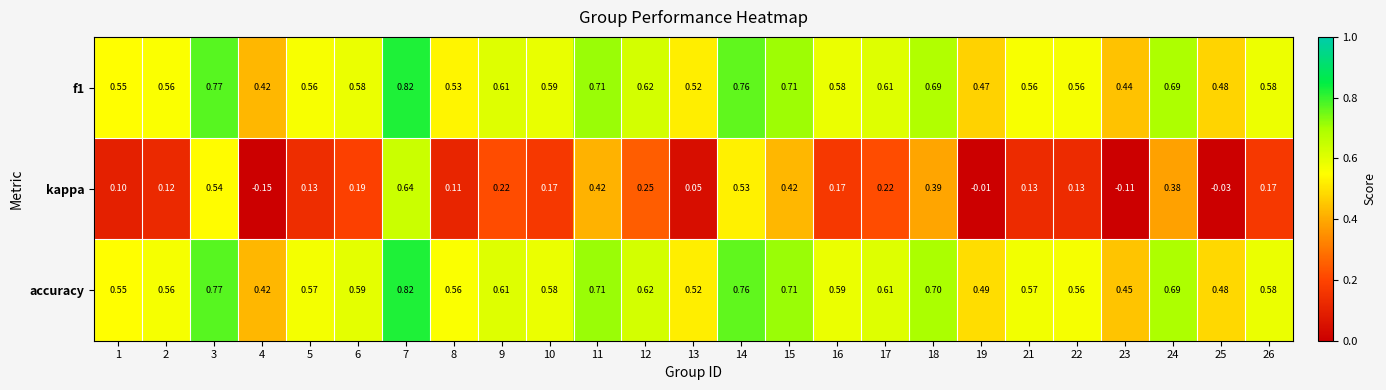

Count the number of categories in the chart.

25